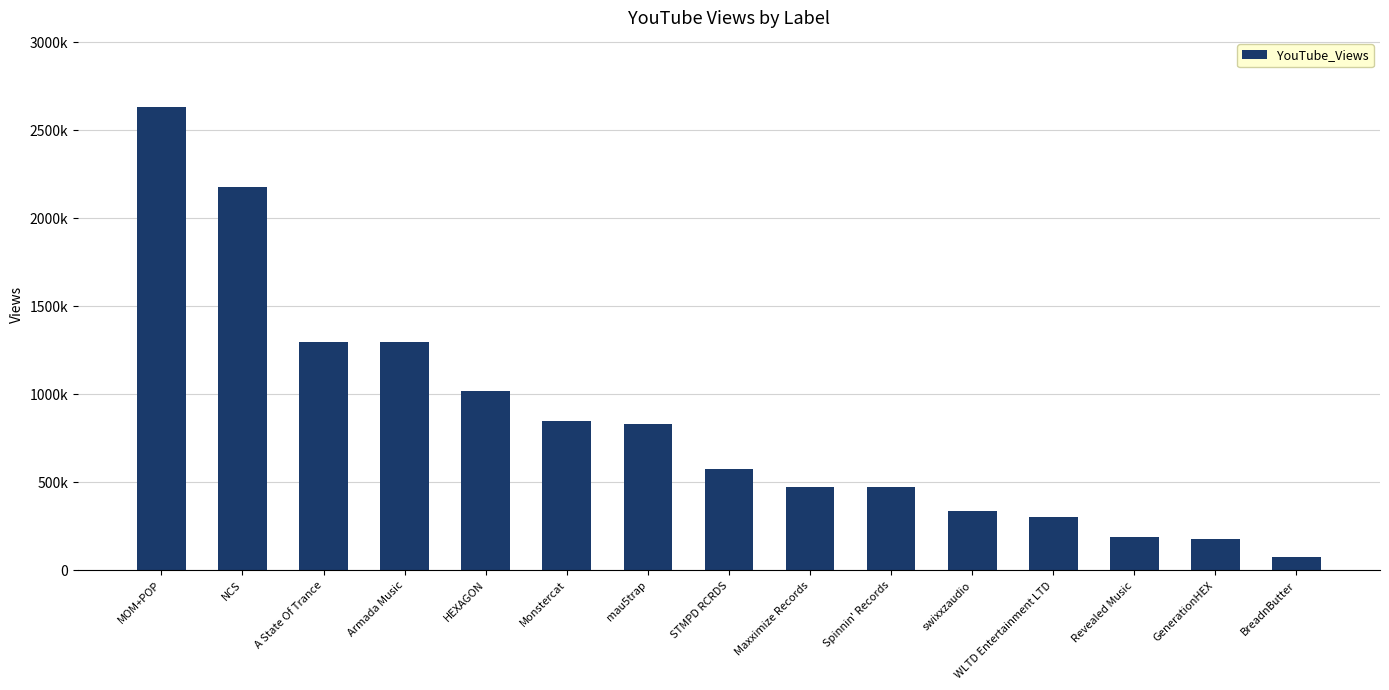

Does the chart contain any negative values?

No